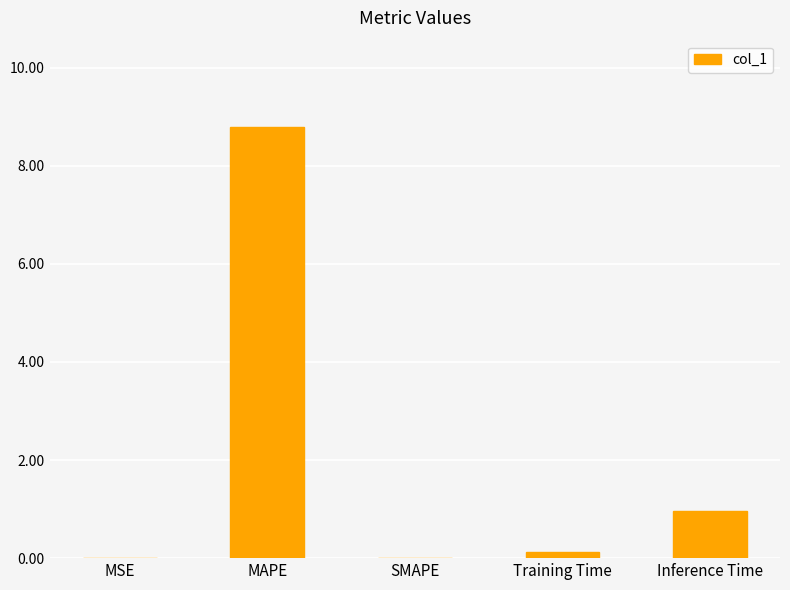

Is it true that the value at Inference Time is 1.0?

True